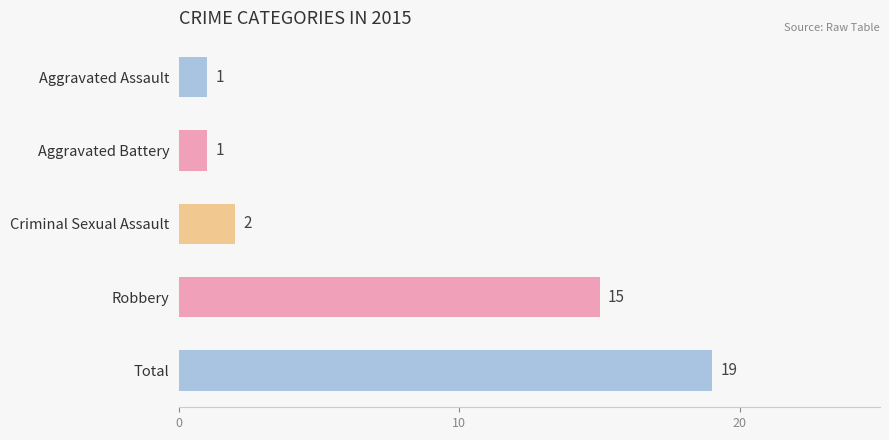

Is it true that the value at Criminal Sexual Assault is 1?

False